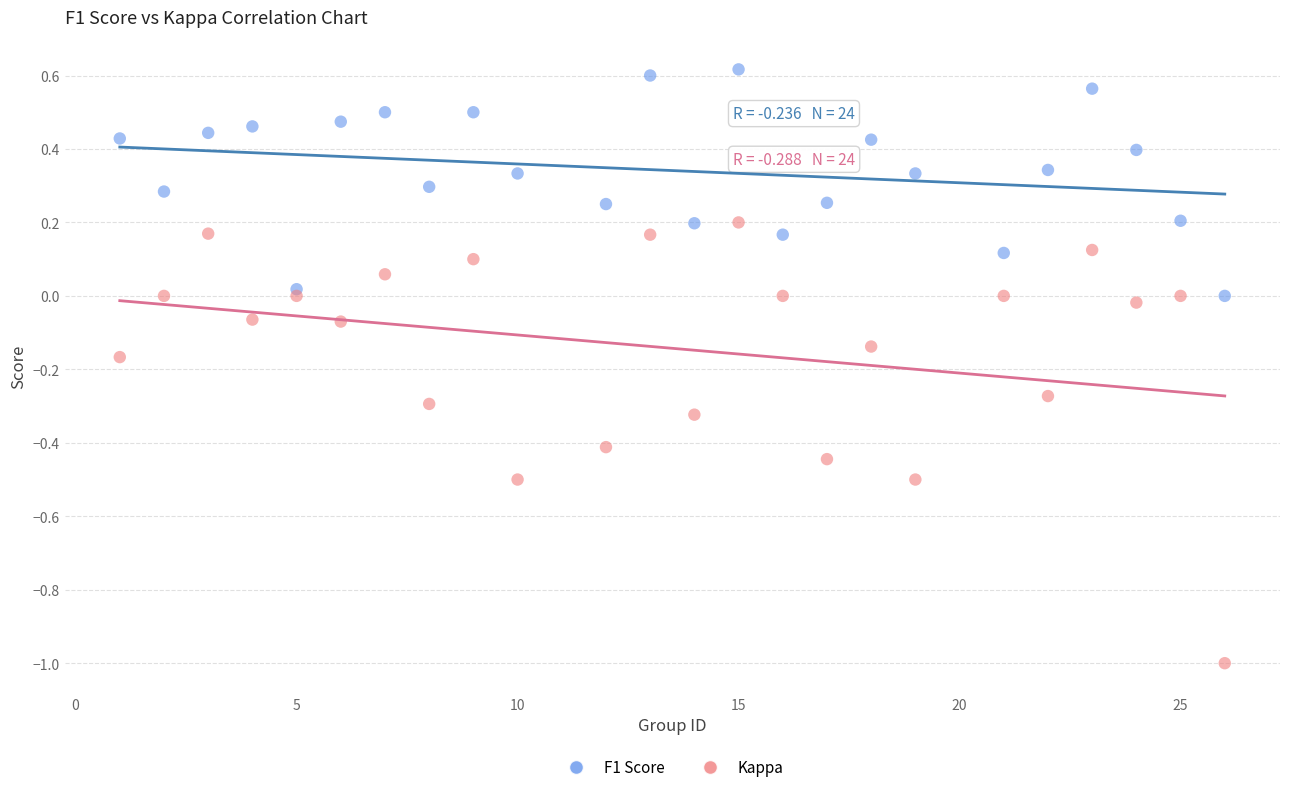

What is the X range (max minus min) for the scatter plot?

25.0